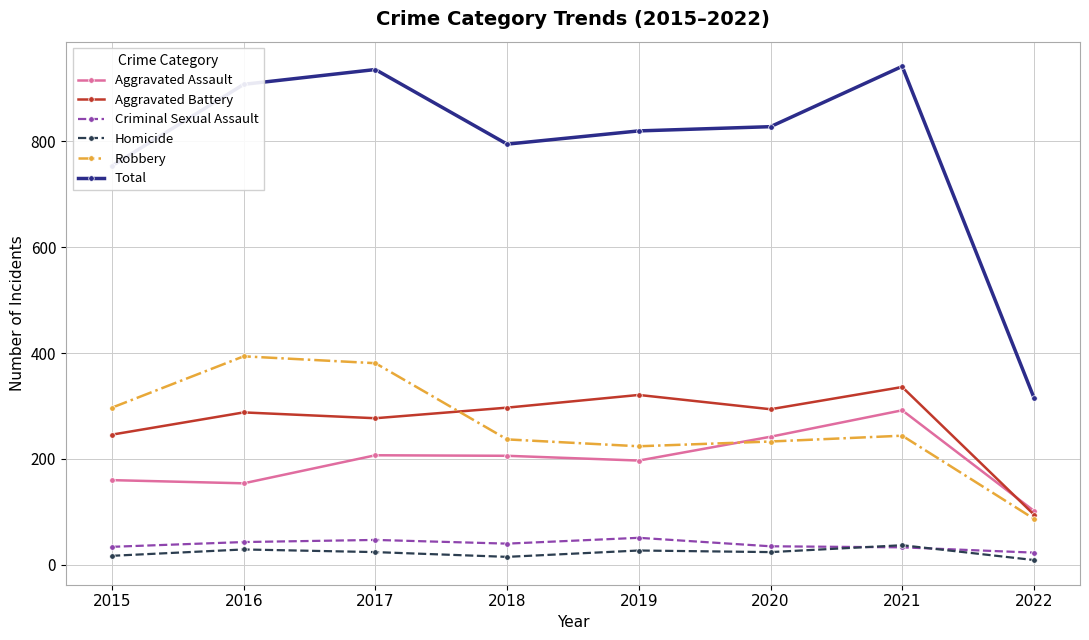

What are all the series names shown in the legend?

Aggravated Assault, Aggravated Battery, Criminal Sexual Assault, Homicide, Robbery, Total